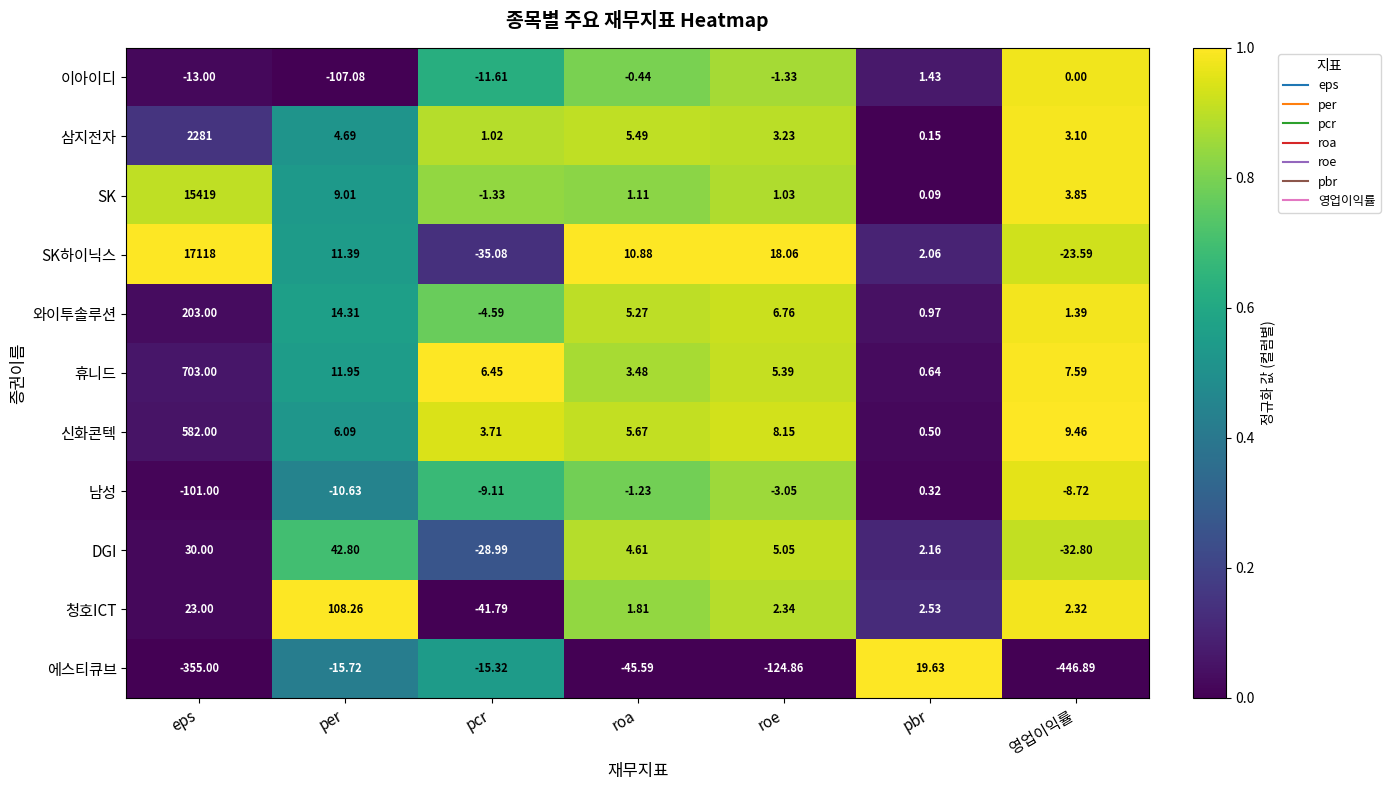

At which label is 청호ICT closest to 33?

eps